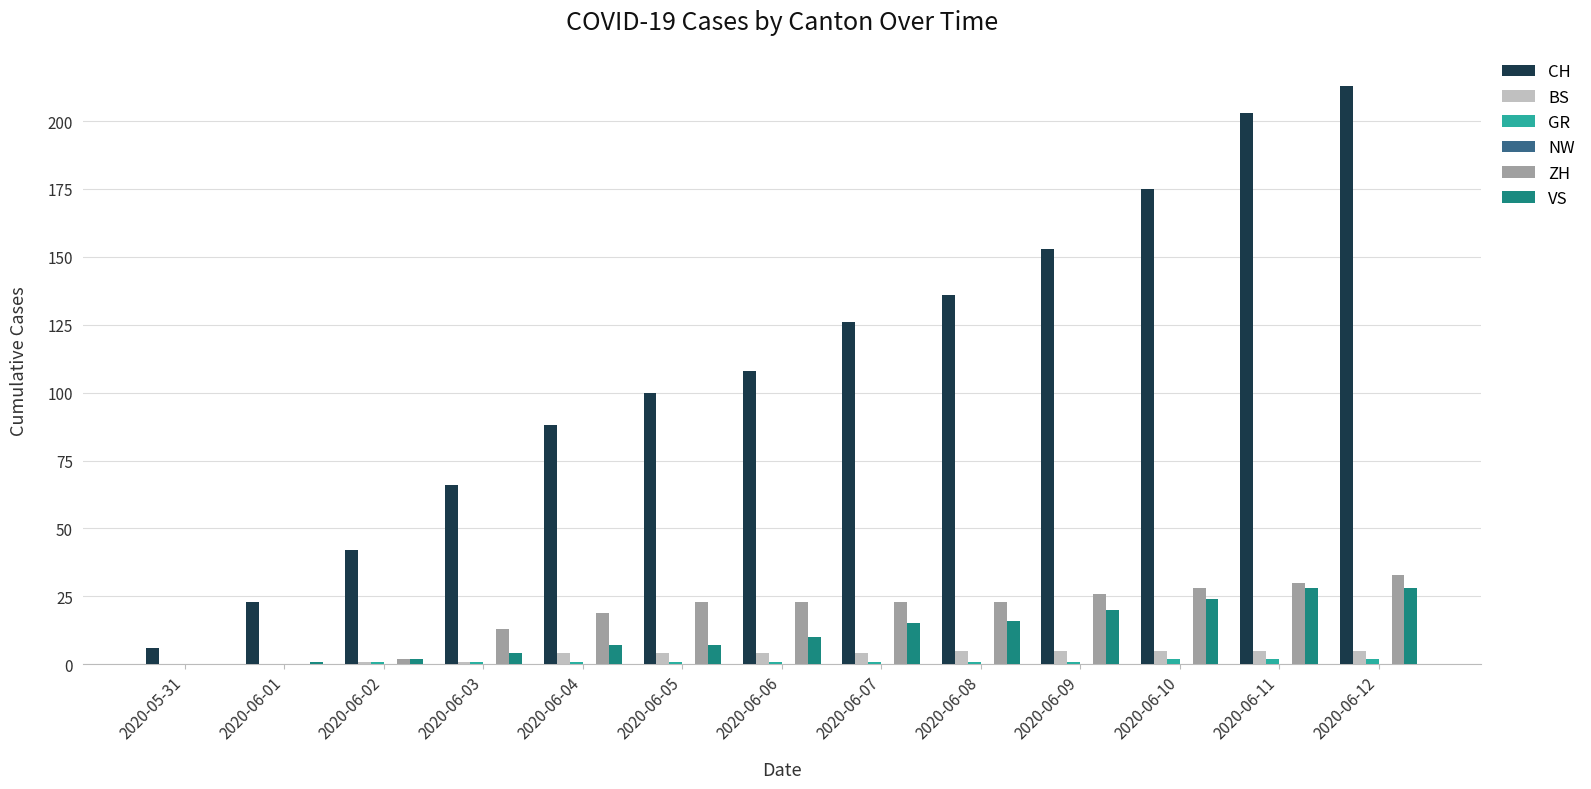

Which series changed the most between 2020-06-09 and 2020-06-10?

CH